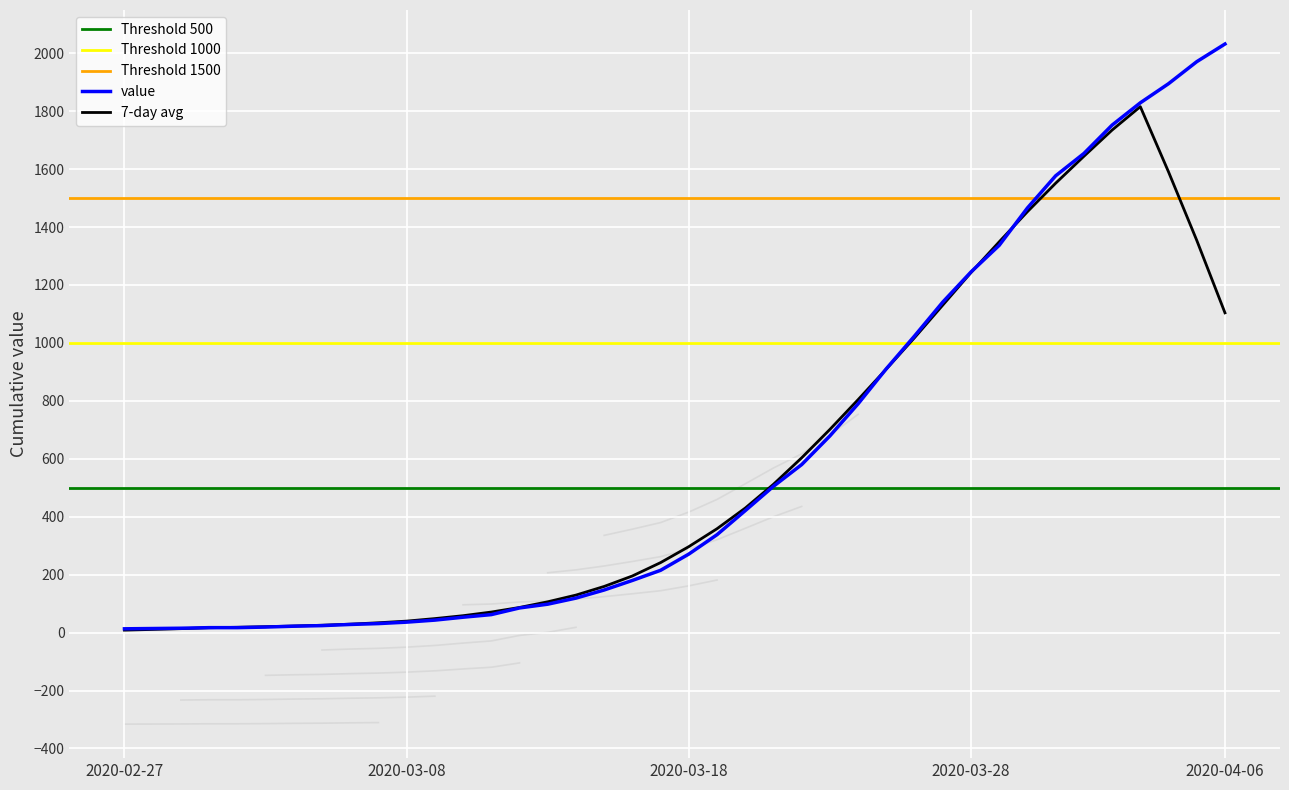

True or false: the data shows 17 at 2020-03-01.

True